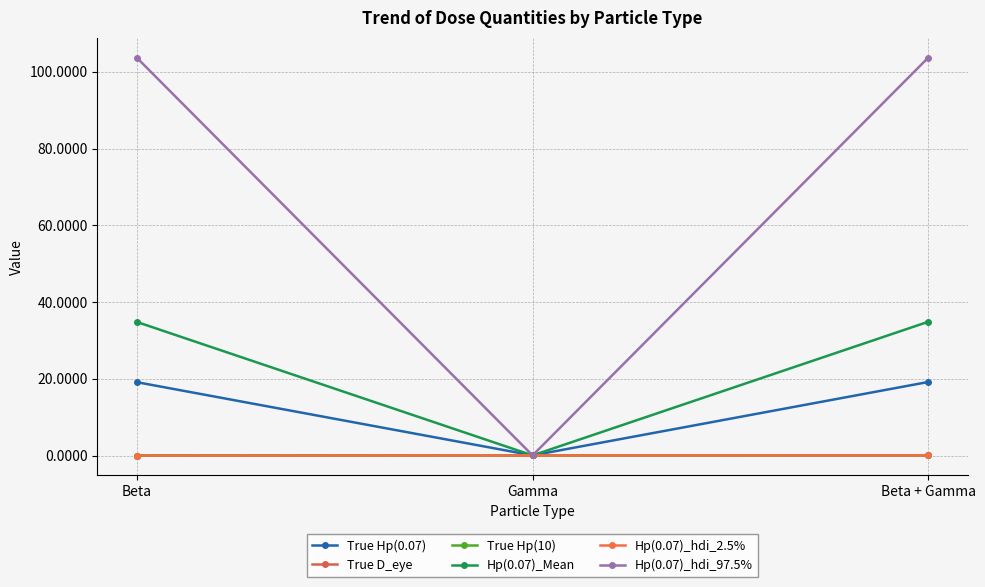

Does the chart have visible grid lines?

Yes